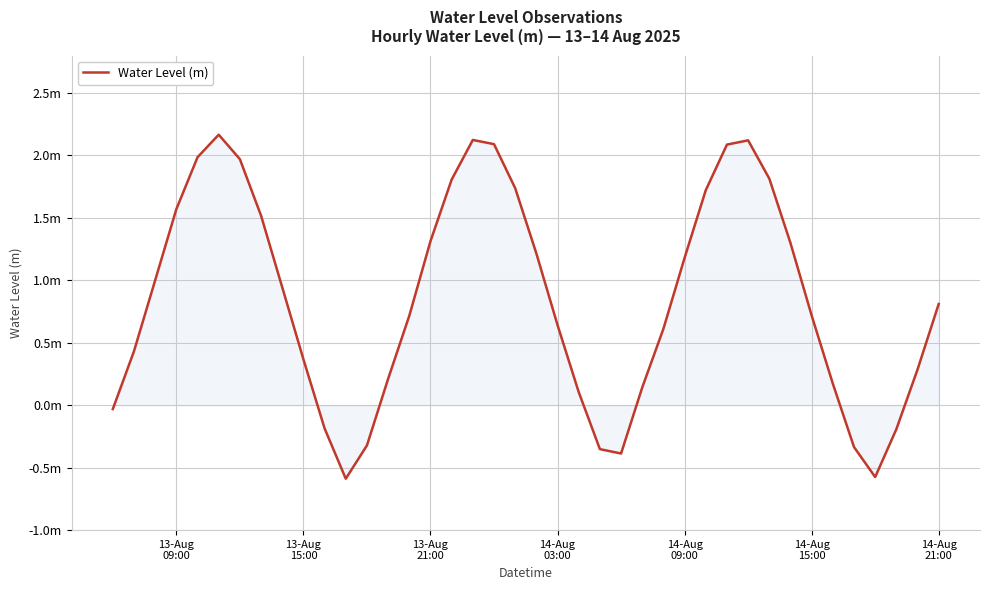

Reading right to left, extract all data points from this chart.

0.8	0.3	-0.2	-0.6	-0.3	0.2	0.7	1.3	1.8	2.1	2.1	1.7	1.2	0.6	0.1	-0.4	-0.4	0.1	0.6	1.2	1.7	2.1	2.1	1.8	1.3	0.7	0.2	-0.3	-0.6	-0.2	0.4	0.9	1.5	2.0	2.2	2.0	1.6	1.0	0.4	-0.0